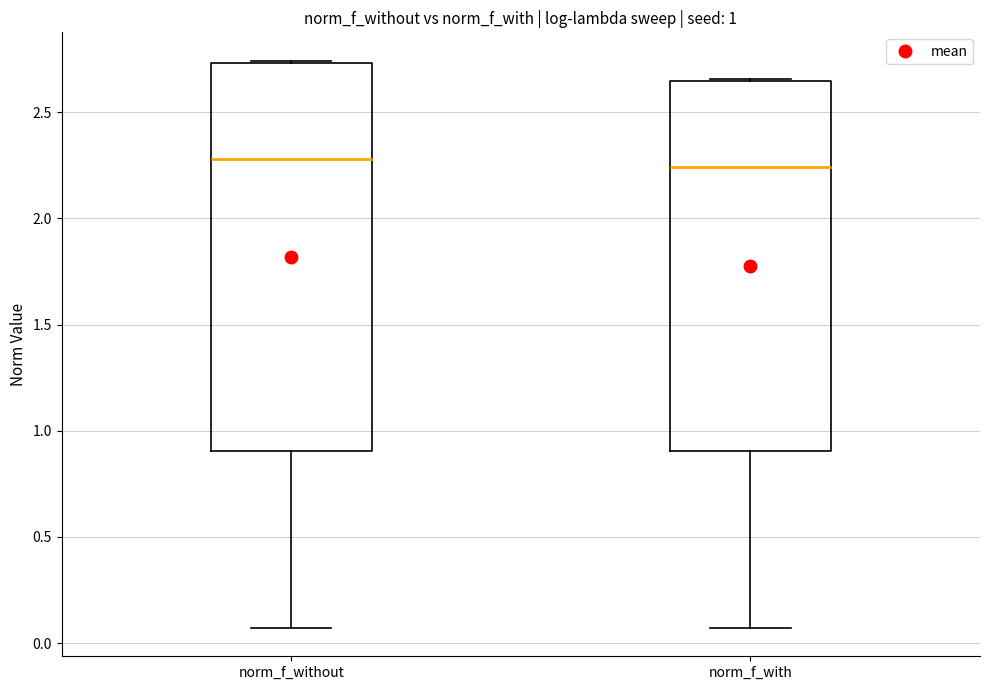

Comparing the boxes themselves (not the whiskers), which one is the tallest?

norm_f_without